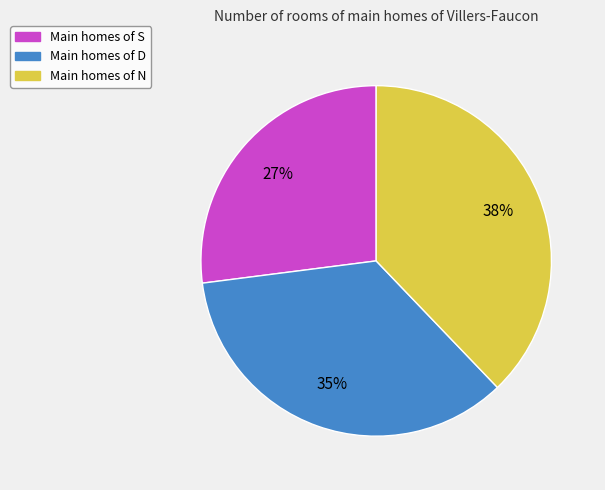

Is there a majority slice in this chart?

No